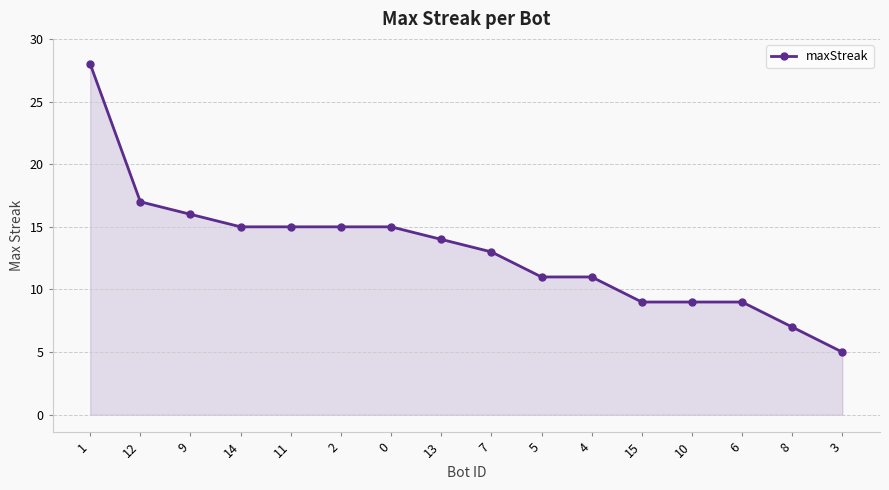

What is the average value?

13